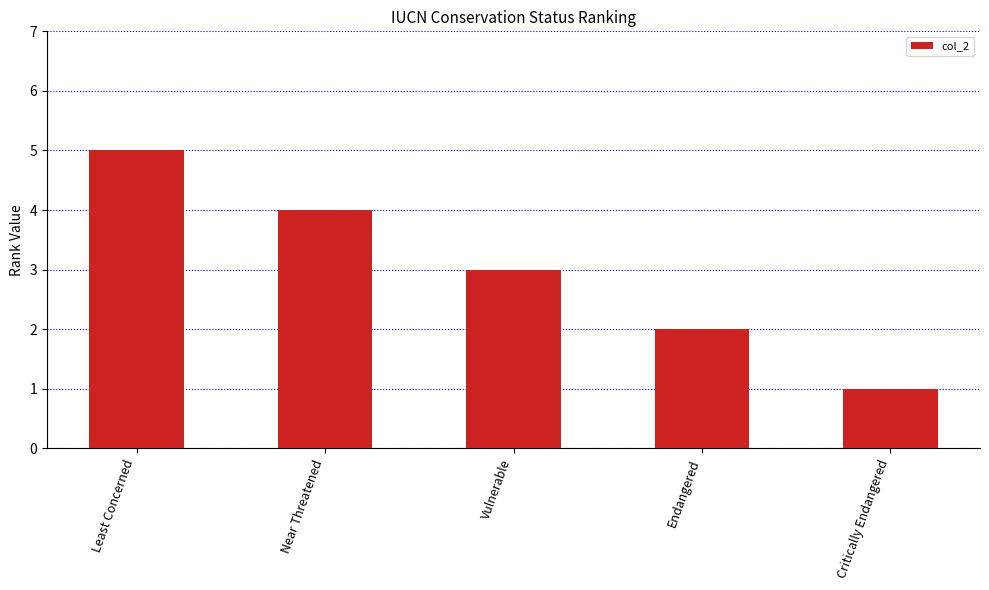

Which label corresponds to the smallest value in the chart?

Critically Endangered